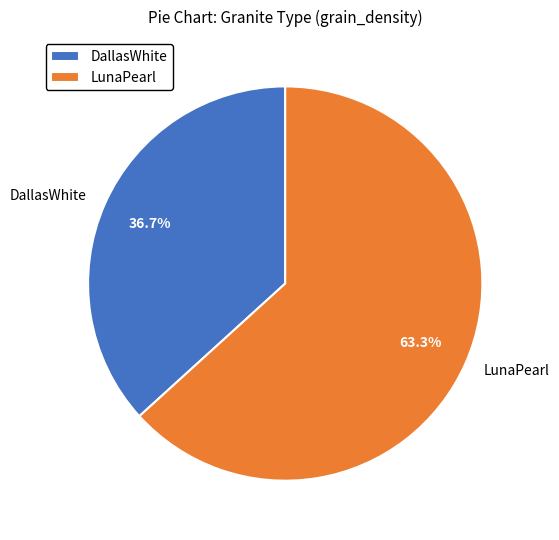

Count the number of slices in the pie.

2